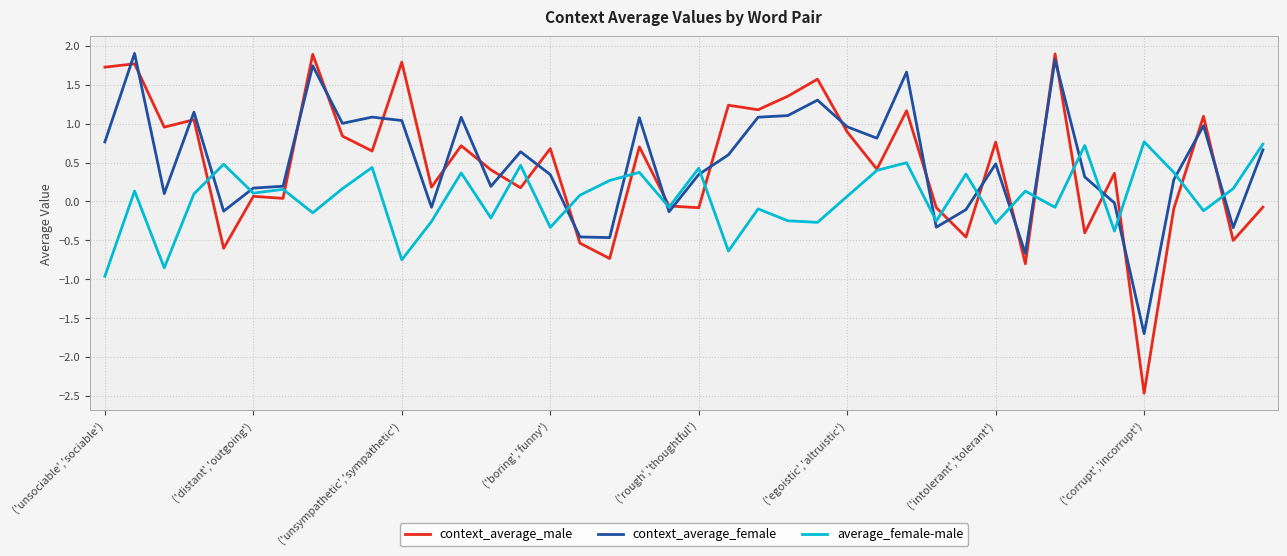

Count the number of categories in the chart.

40